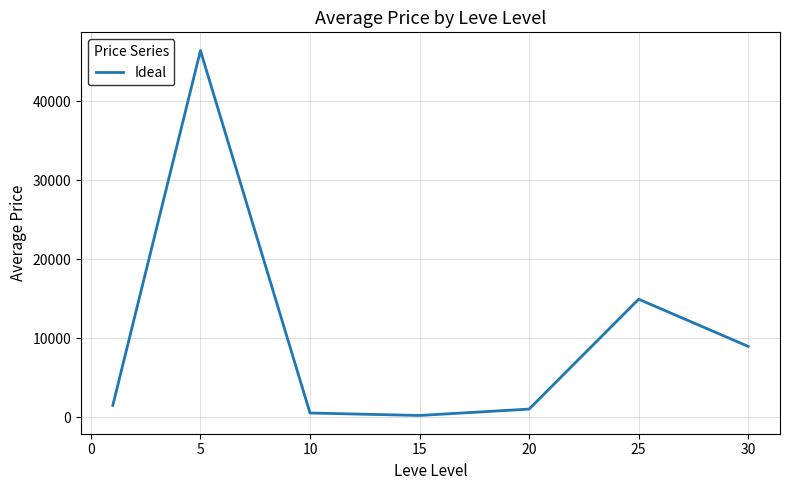

What is the maximum value shown in the chart?

46397.5